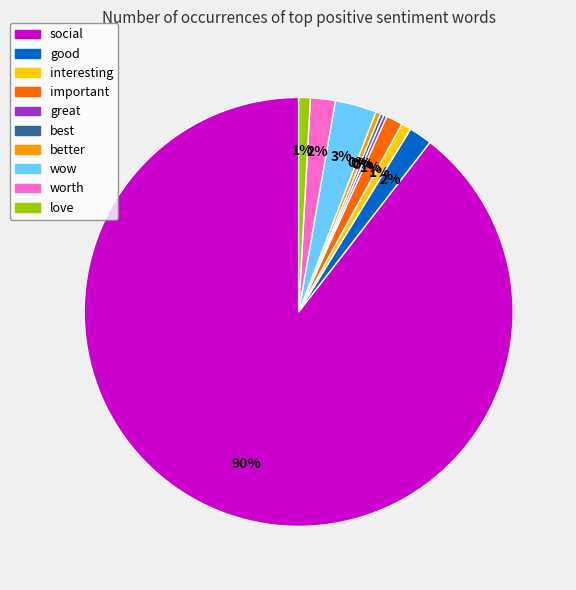

To the nearest percent, what is the average slice percentage?

10%